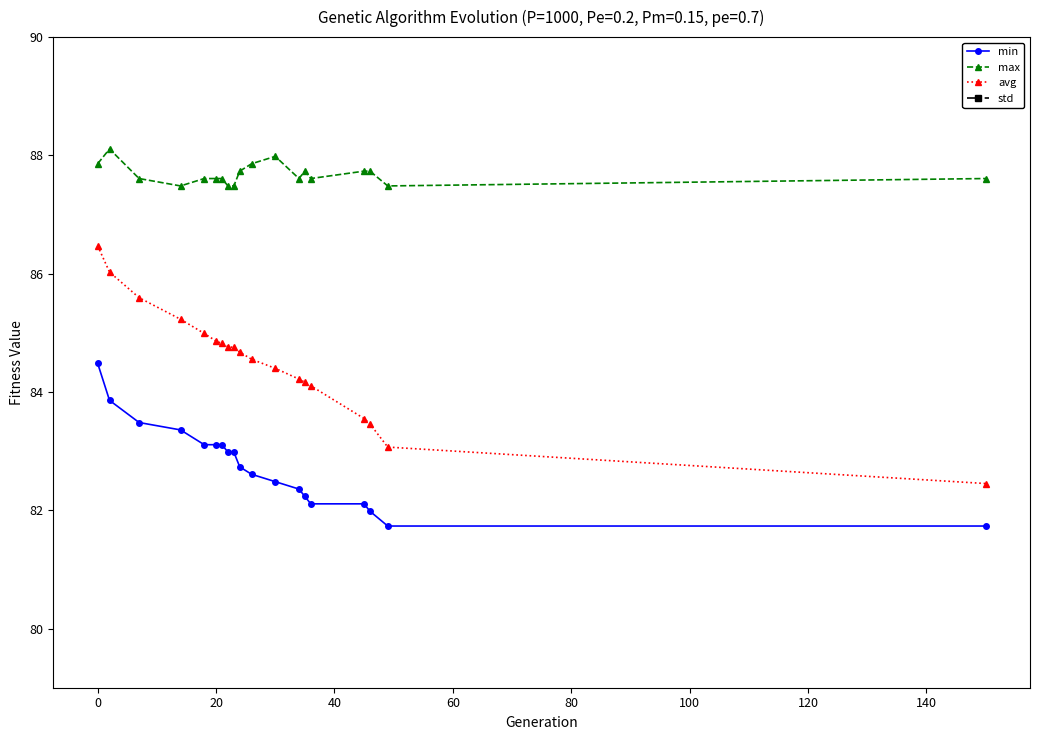

True or false: min and max intersect in this chart.

False